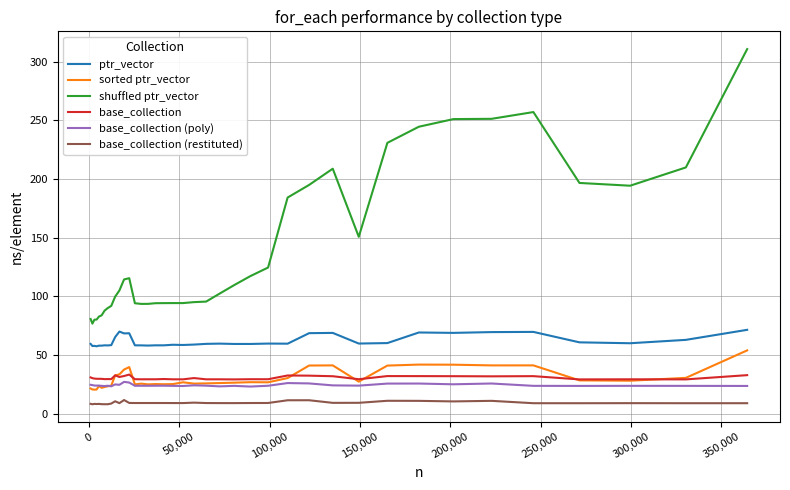

Which series has the largest range (max minus min)?

shuffled ptr_vector